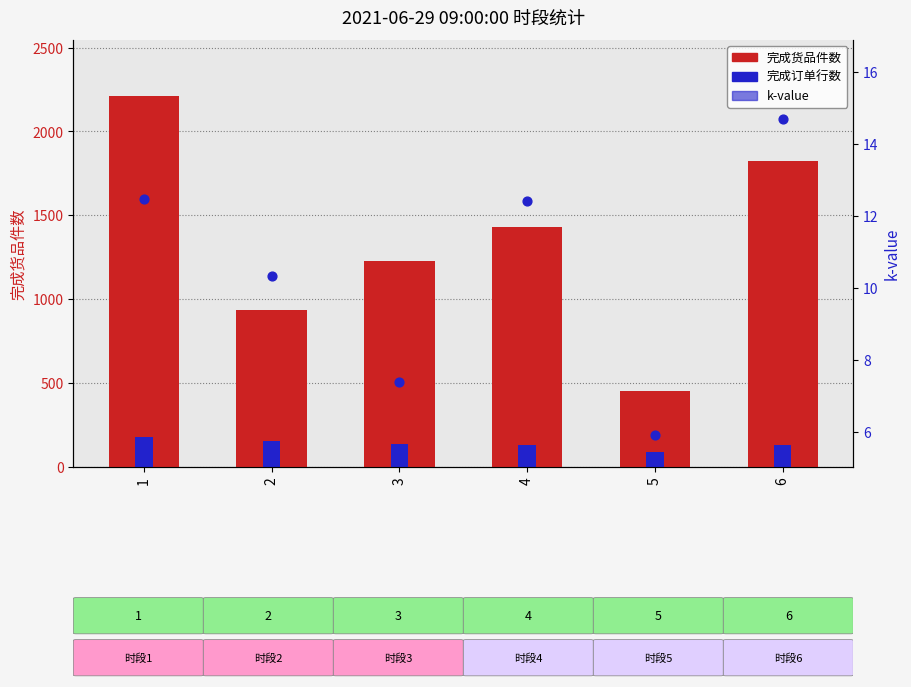

What is the total value across all series at 3?

1372.4